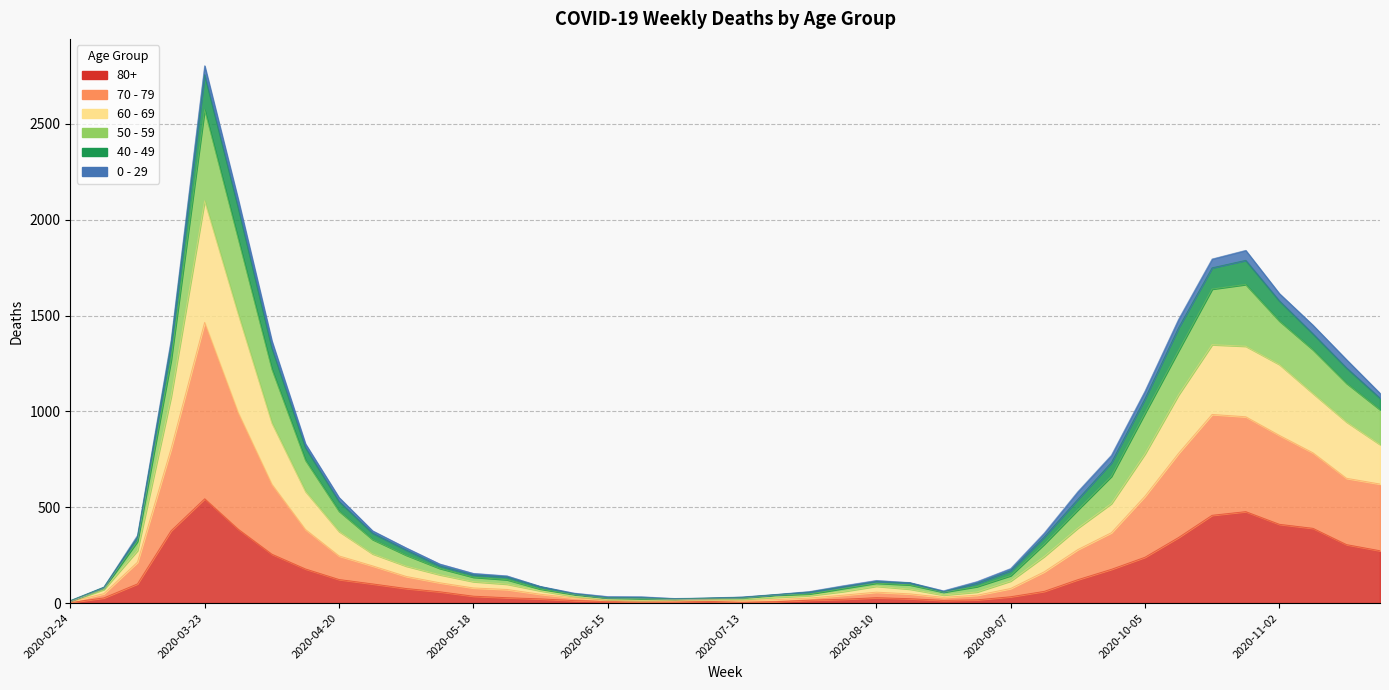

What is the approximate value of 80+ at 2020-03-16?

377